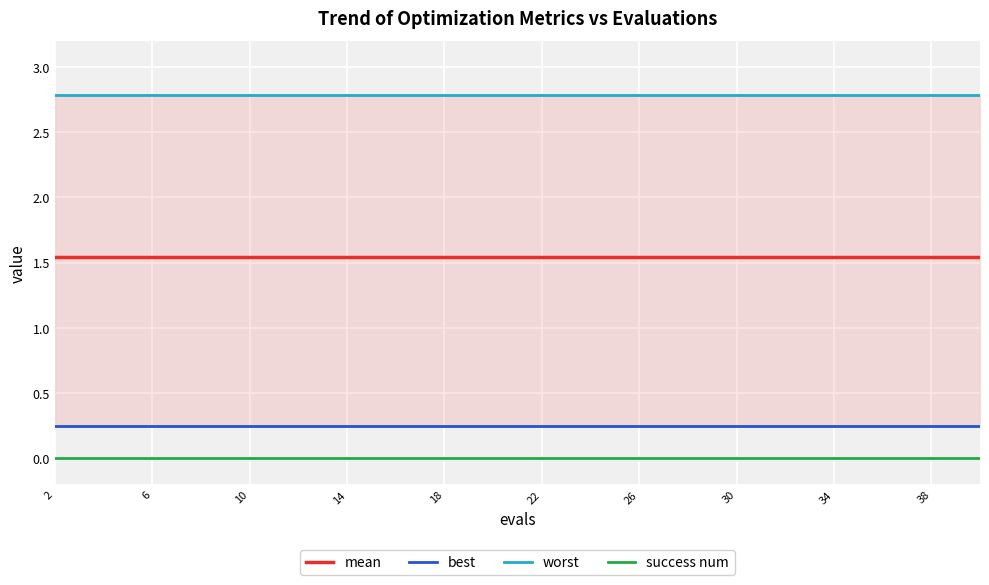

What is the greatest value displayed?

2.8